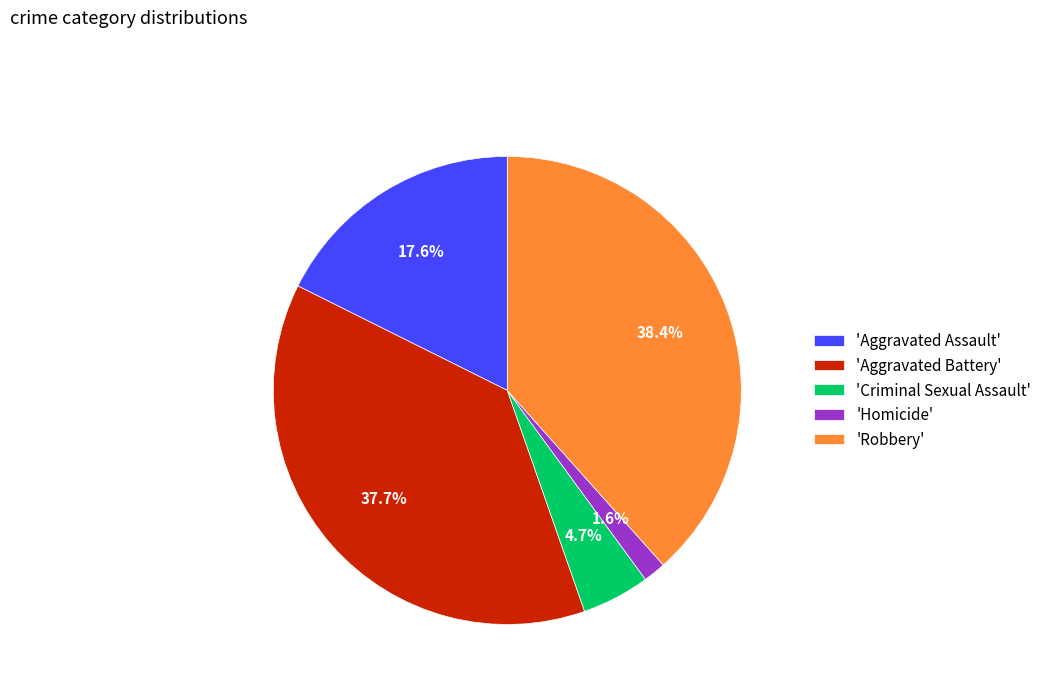

To the nearest percent, what is the difference between the largest and smallest slice percentages?

37%